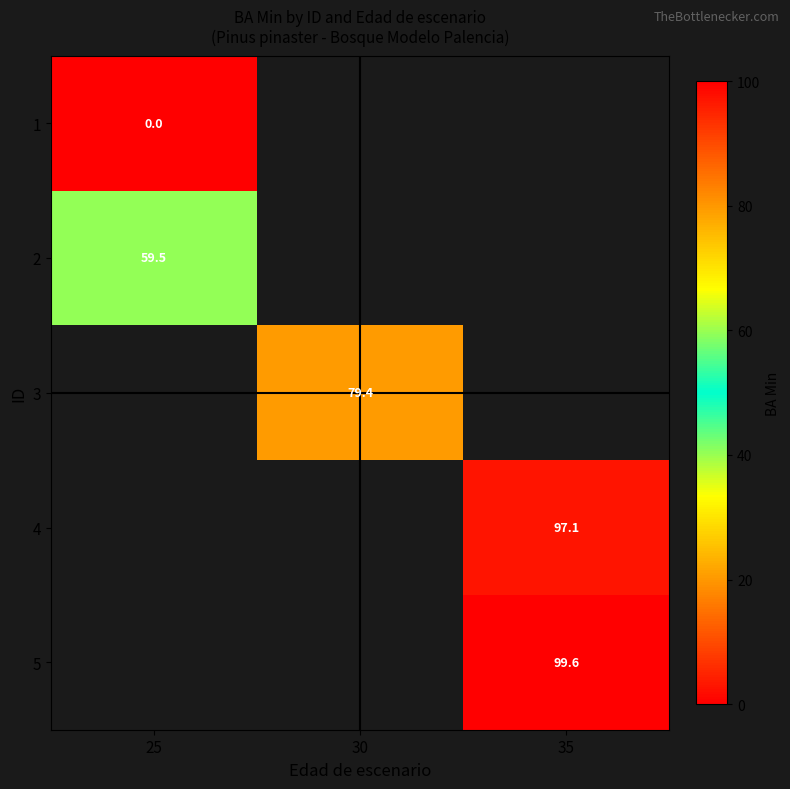

The 3 series shows 79.4 at 30. True or false?

True